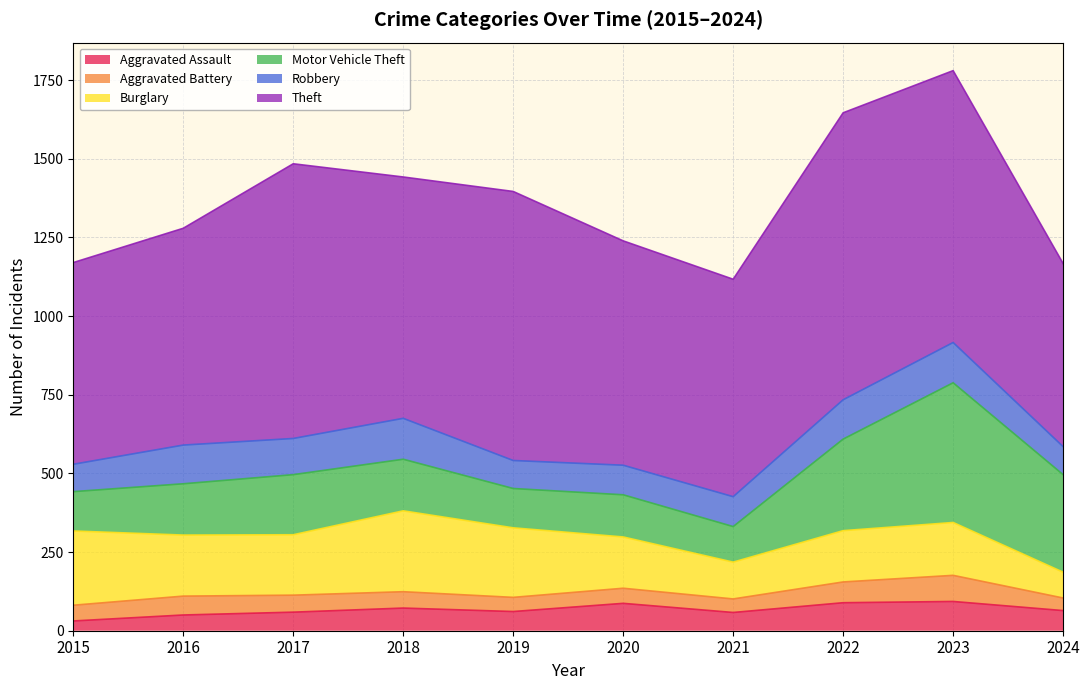

Which series ends up on top after the final intersection of Burglary and Robbery?

Robbery